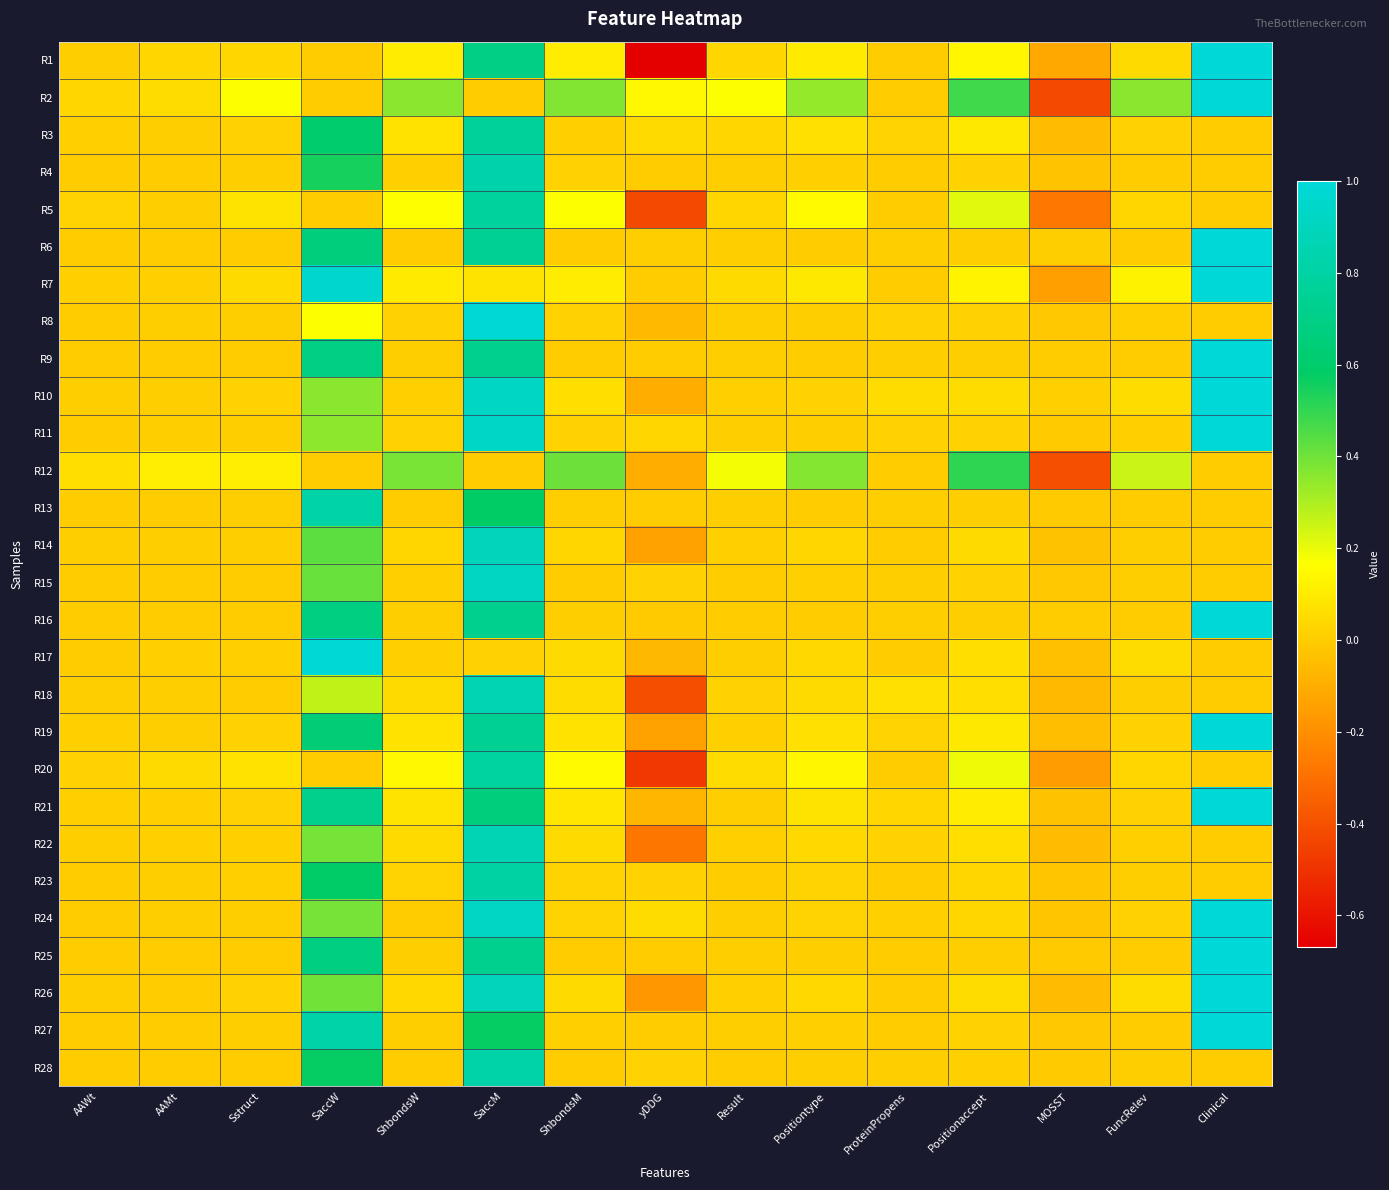

At which category is the sum across all series the highest?

SaccM